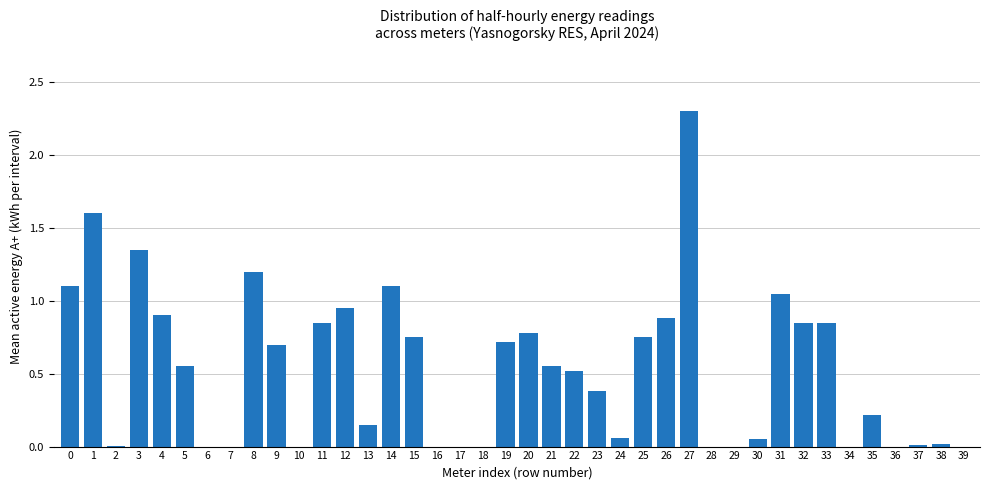

True or false: the data shows 0.8 at 25.

True